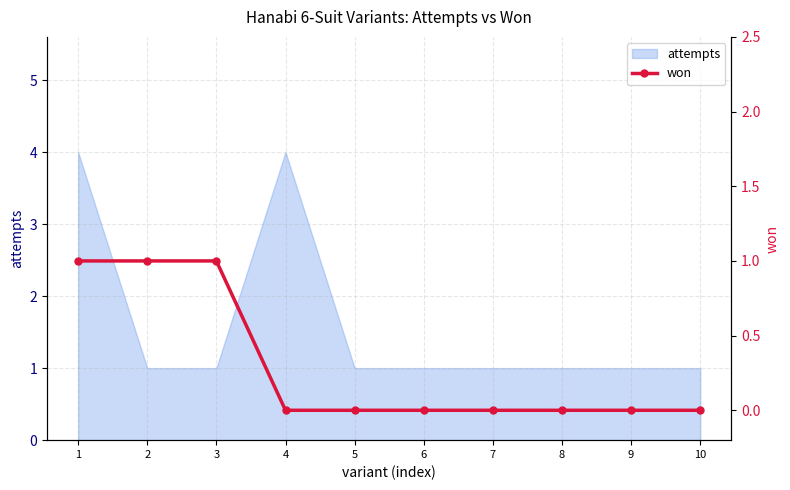

The attempts series shows 2 at 3. True or false?

False